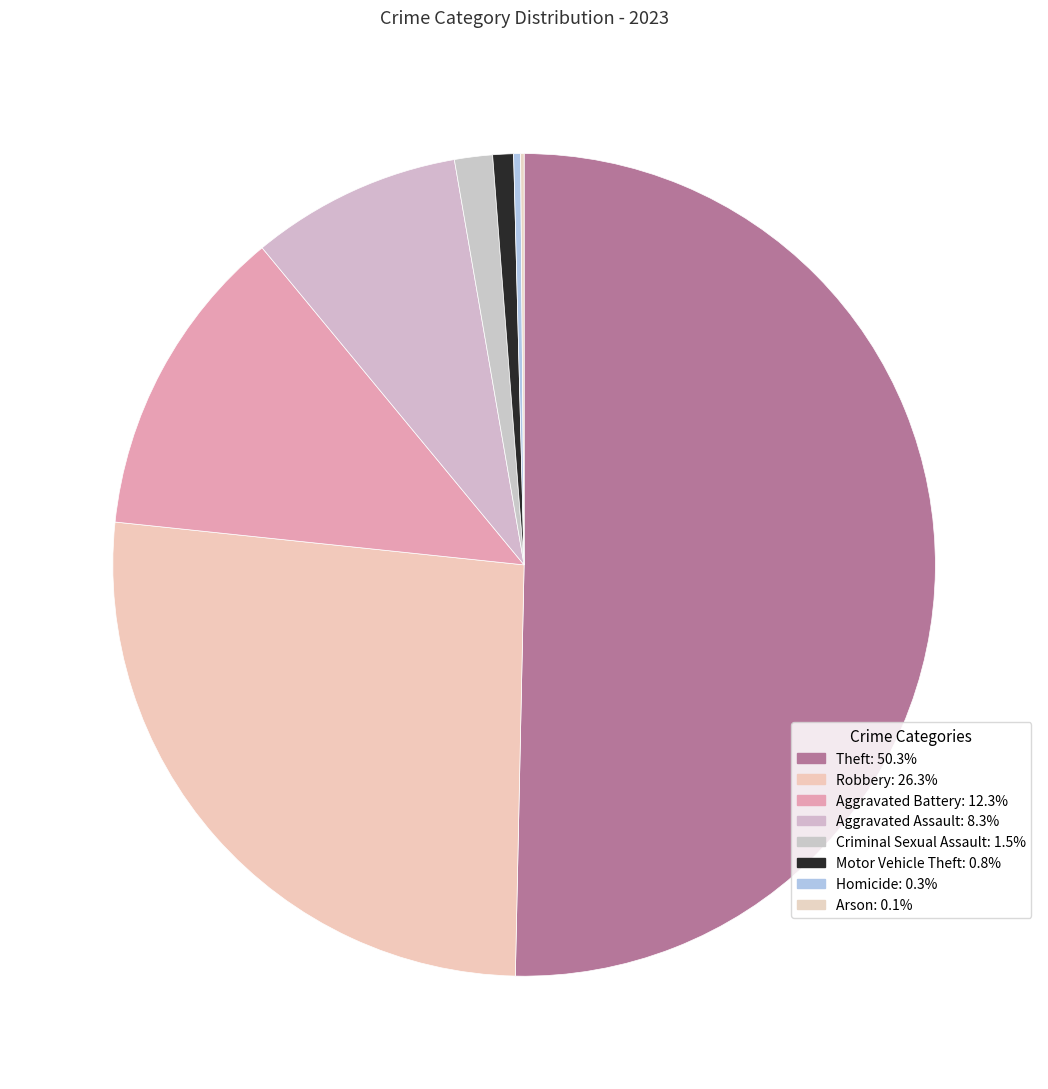

What percentage is the Robbery slice, to the nearest percent?

26%